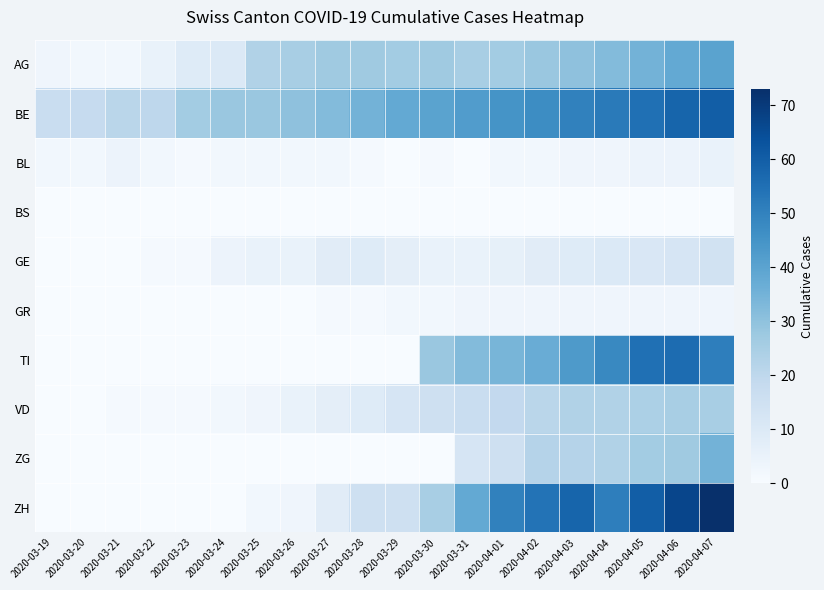

Which series has the largest range (max minus min)?

ZH